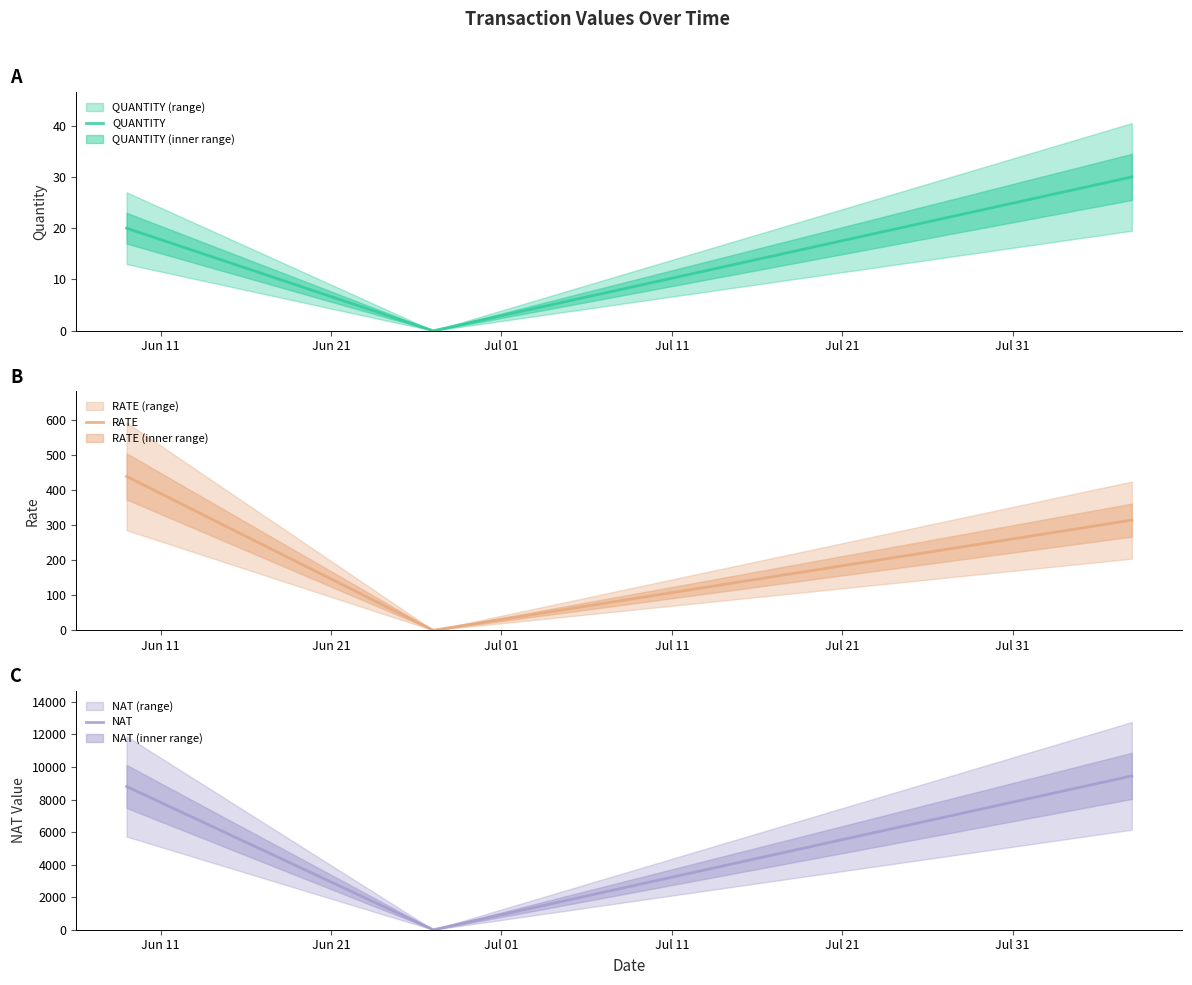

What is the label of the 2nd point from the right?

Jun 21